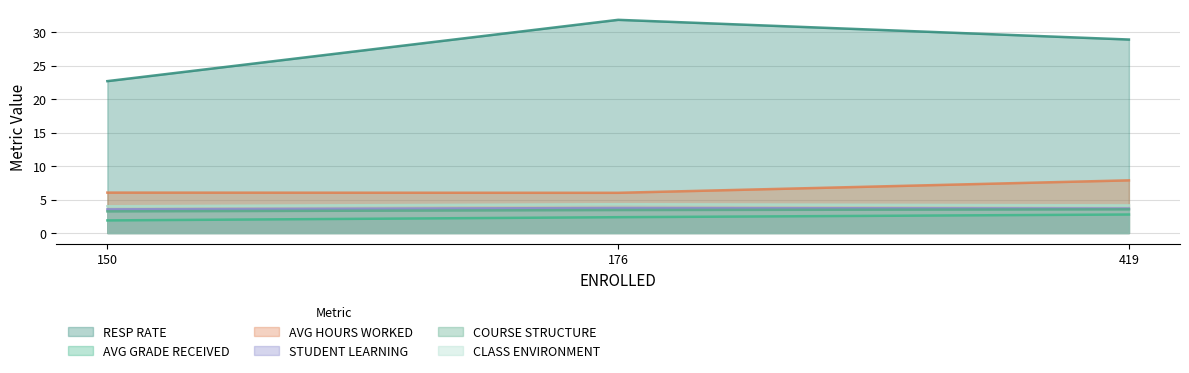

Which series has the largest range (max minus min)?

RESP RATE